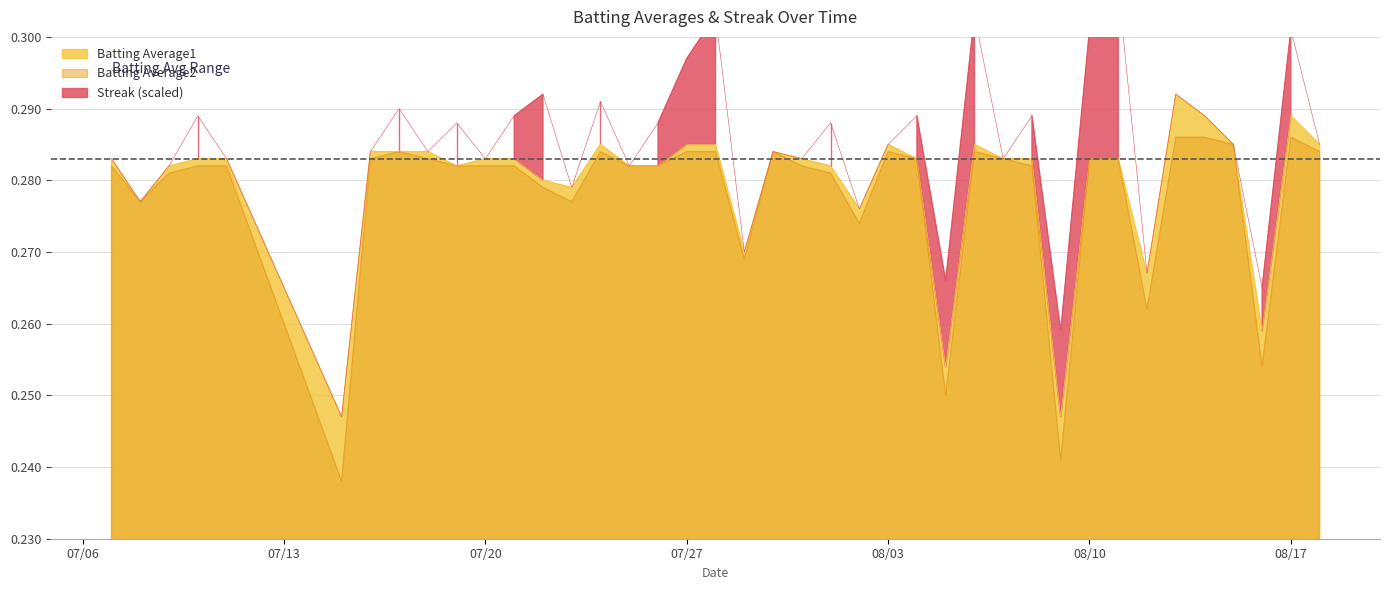

Is it true that Batting Average1 equals 0.1 at 08/10?

False